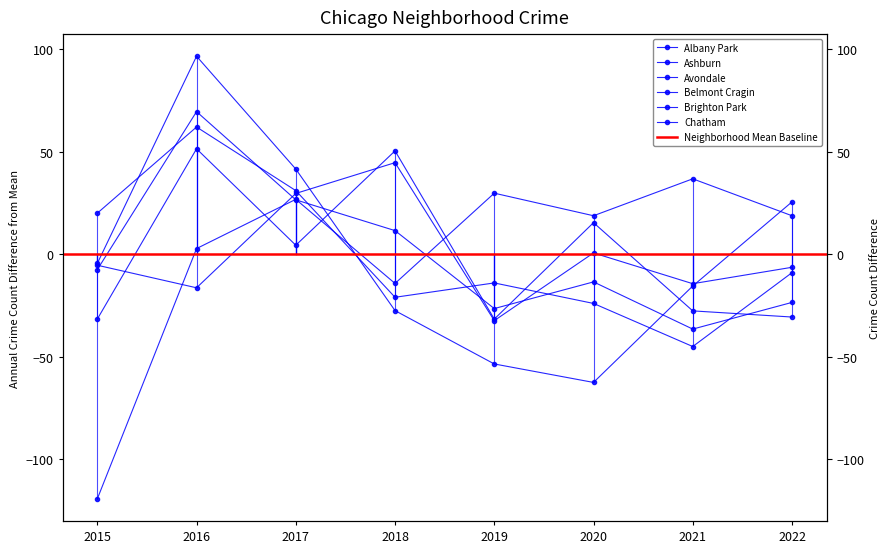

Which has a higher value, 2016 or 2021?

2016